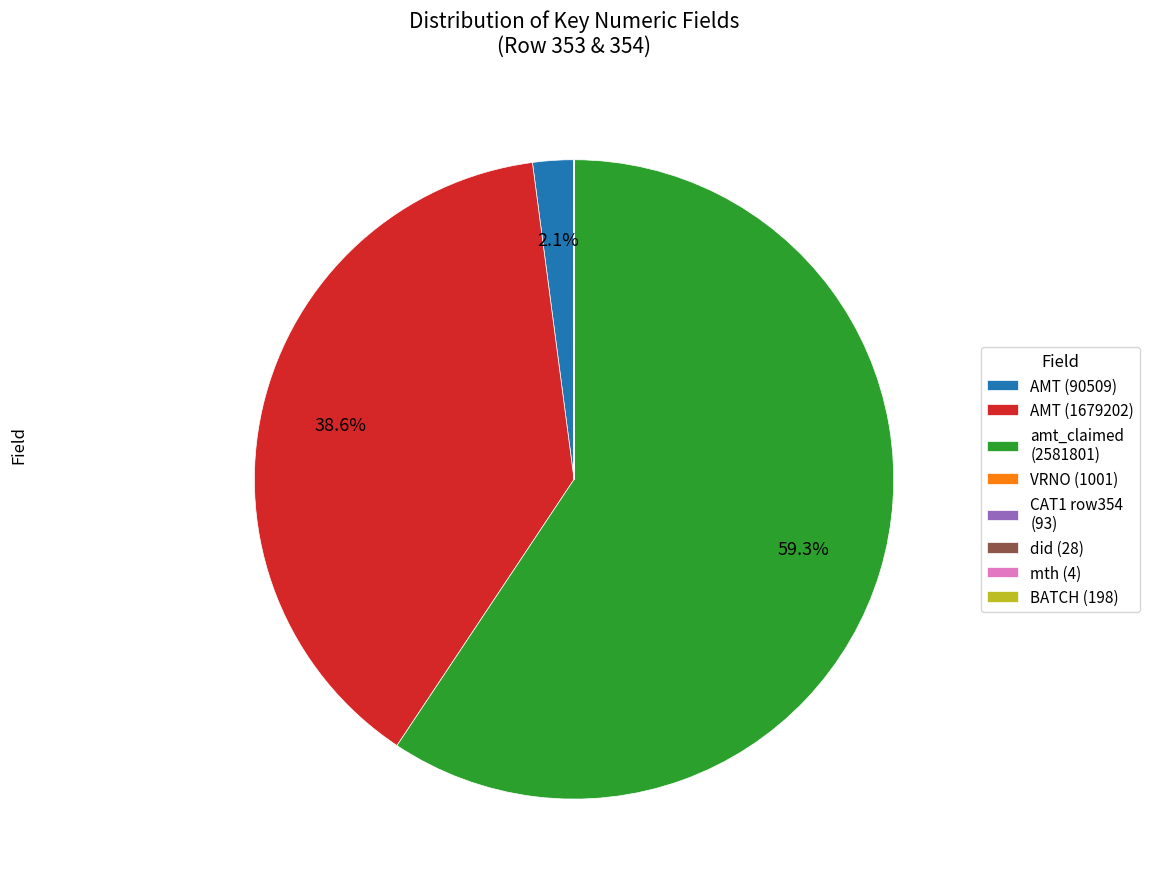

Does amt_claimed (2581801) represent more than half of the total?

Yes